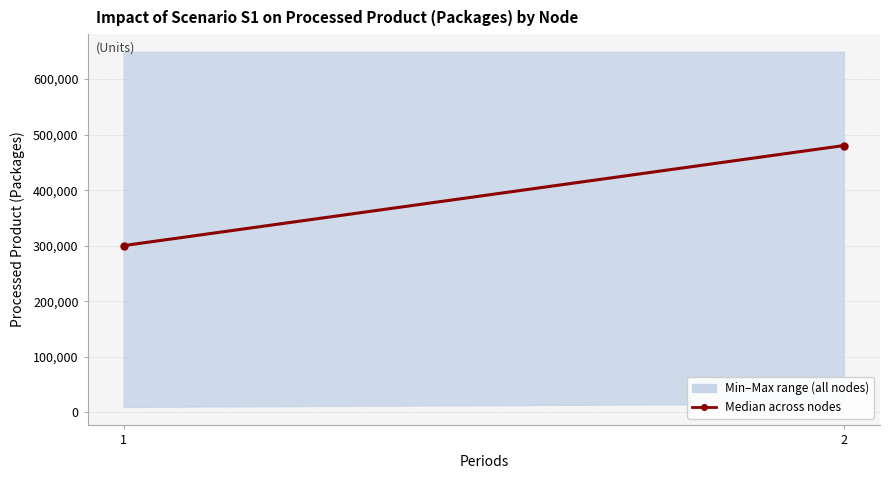

How many lines are shown in the chart?

1